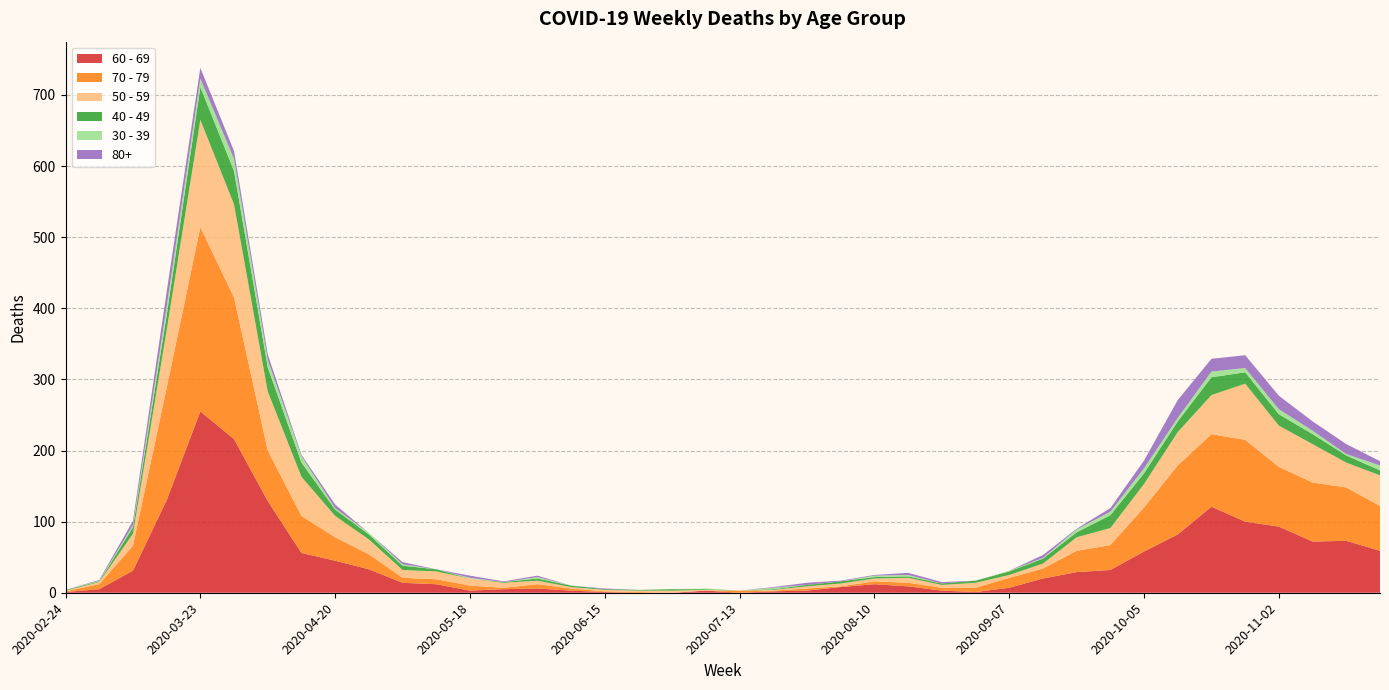

Reading left to right, what are all the values shown in this chart?

60 - 69: 1	5	31	130	255	216	129	56	45	33	14	12	3	5	6	3	1	0	0	3	0	2	3	8	12	9	3	1	7	20	29	32	58	82	121	100	93	72	73	59
70 - 79: 1	7	35	158	259	199	71	52	33	21	7	7	7	2	6	3	1	1	0	0	3	1	3	1	4	5	4	6	14	14	30	35	62	97	102	115	84	83	75	63
50 - 59: 1	3	17	81	151	131	83	55	30	21	11	11	10	7	5	2	2	2	3	1	0	1	3	4	4	7	4	7	4	7	19	24	33	47	55	79	58	54	35	43
40 - 49: 1	1	9	21	46	47	34	20	9	7	6	3	0	1	3	2	1	1	2	1	0	1	2	3	2	2	2	3	5	7	7	18	15	15	25	16	16	14	10	7
30 - 39: 0	1	3	12	12	17	10	9	2	2	2	0	1	0	2	0	0	0	0	1	0	2	0	0	2	2	0	0	1	1	4	5	7	5	8	6	7	5	2	7
80+: 0	1	6	21	15	11	8	2	5	0	3	0	3	1	2	0	1	0	0	0	0	1	3	1	1	3	2	0	0	4	1	5	11	25	18	18	19	13	14	6